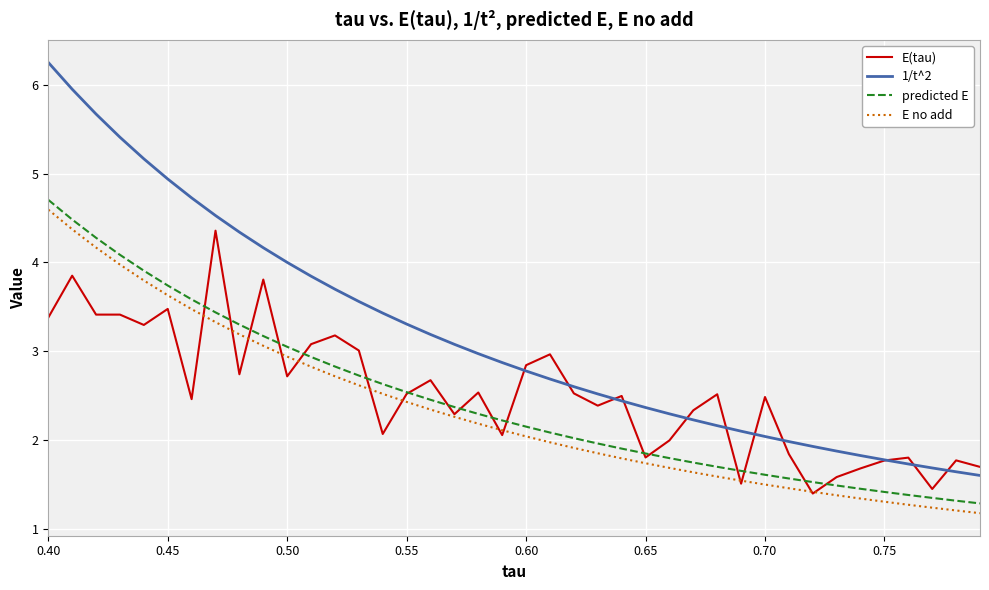

Which series has the largest range (max minus min)?

1/t^2